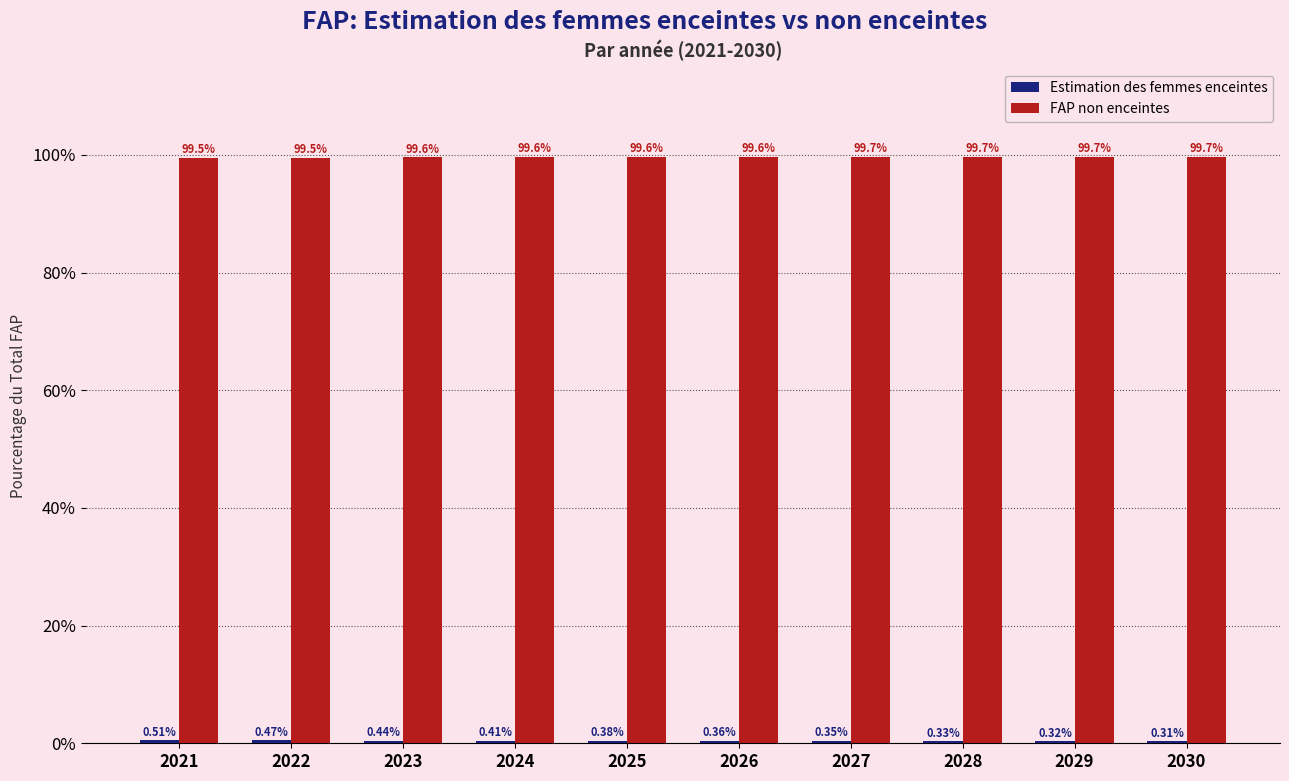

What is the sum of all FAP non enceintes values?

996.1